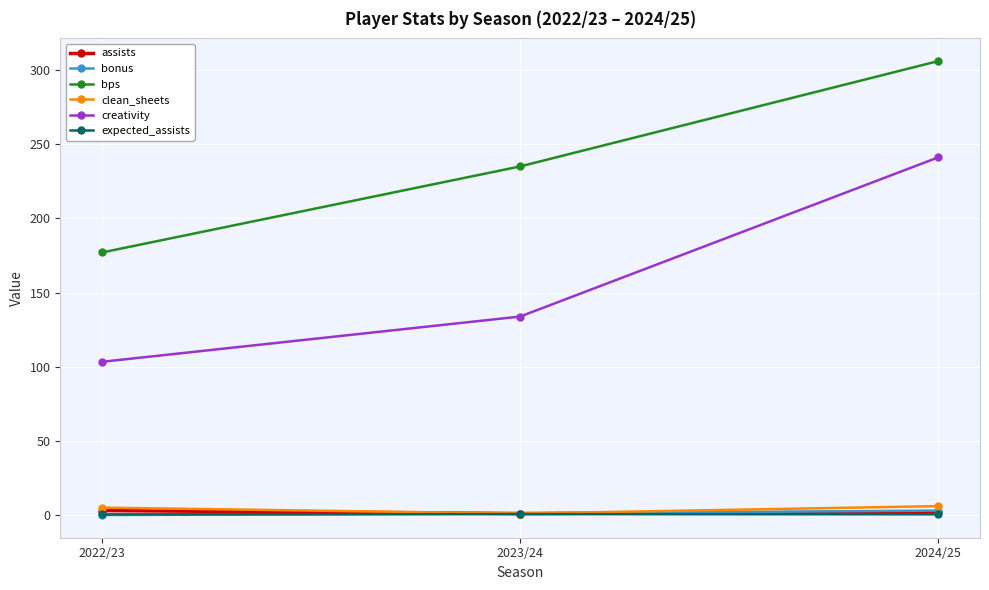

Which series has the largest total across all categories?

bps